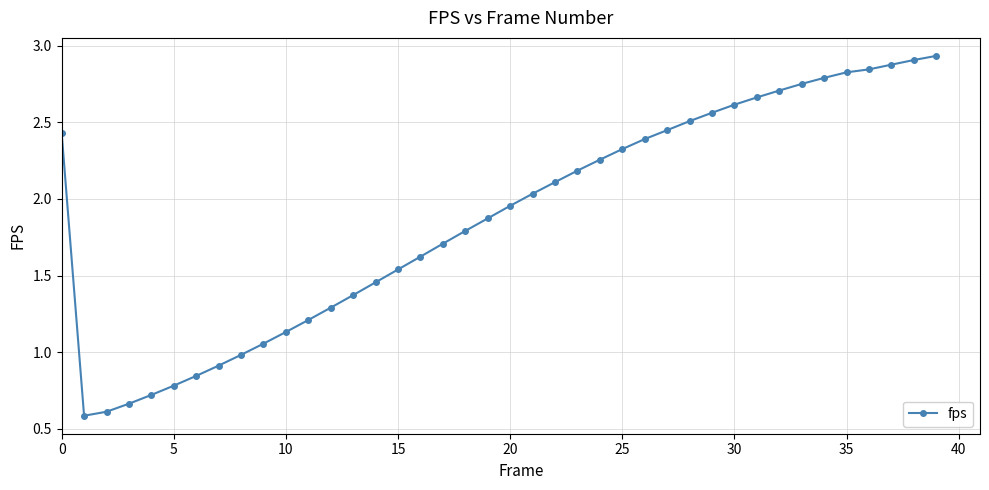

What is the smallest value displayed?

0.6